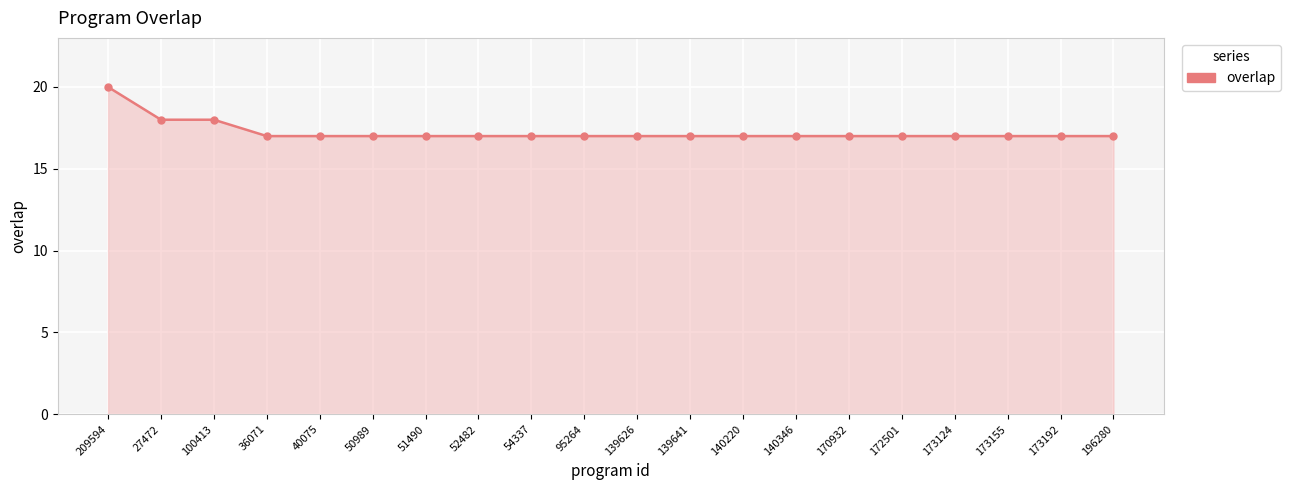

What is the value of the 10th point from the left?

17